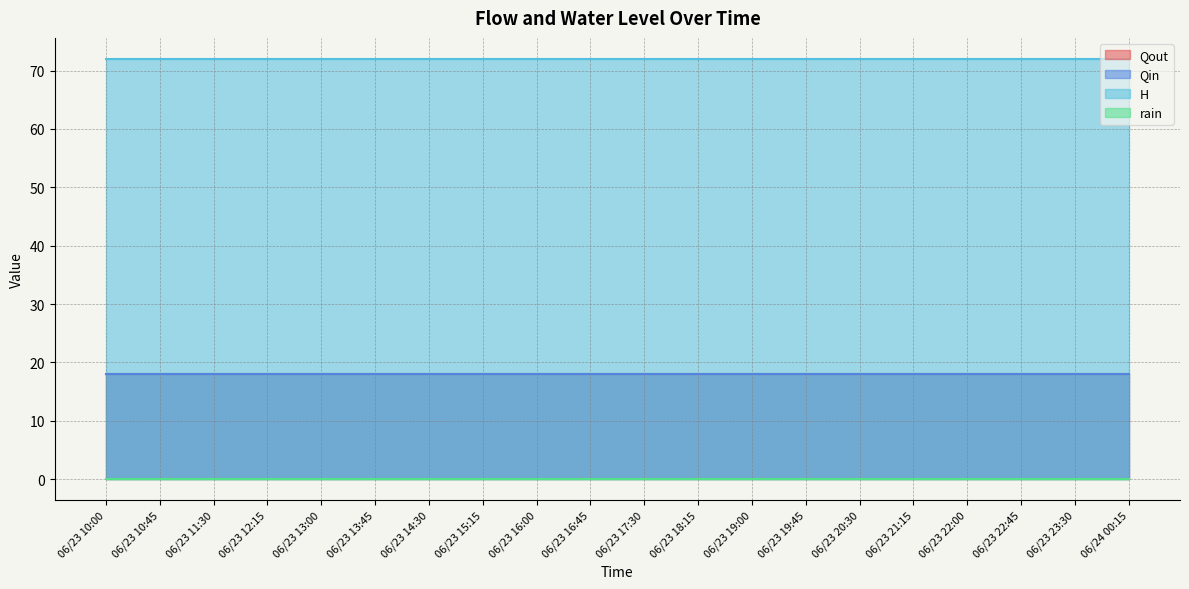

What is the spread (max minus min) of values at 06/23 14:30?

72